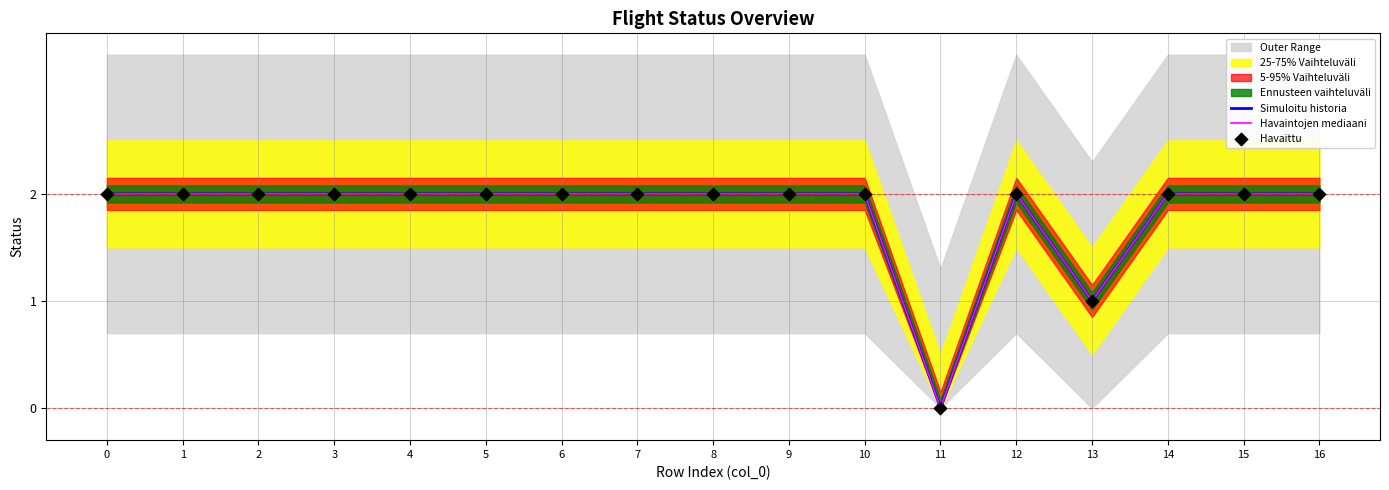

At how many categories does at least one series exceed 0?

16